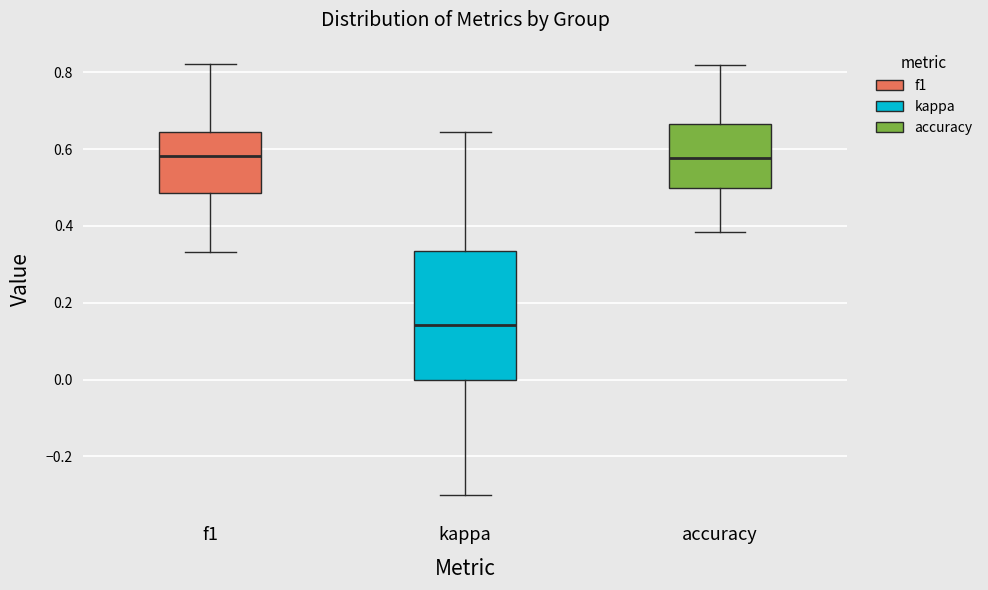

Where is the lower edge of the box for kappa on the y-axis? The values are not printed on the chart, so give them approximately, as read against the axis.

0.00